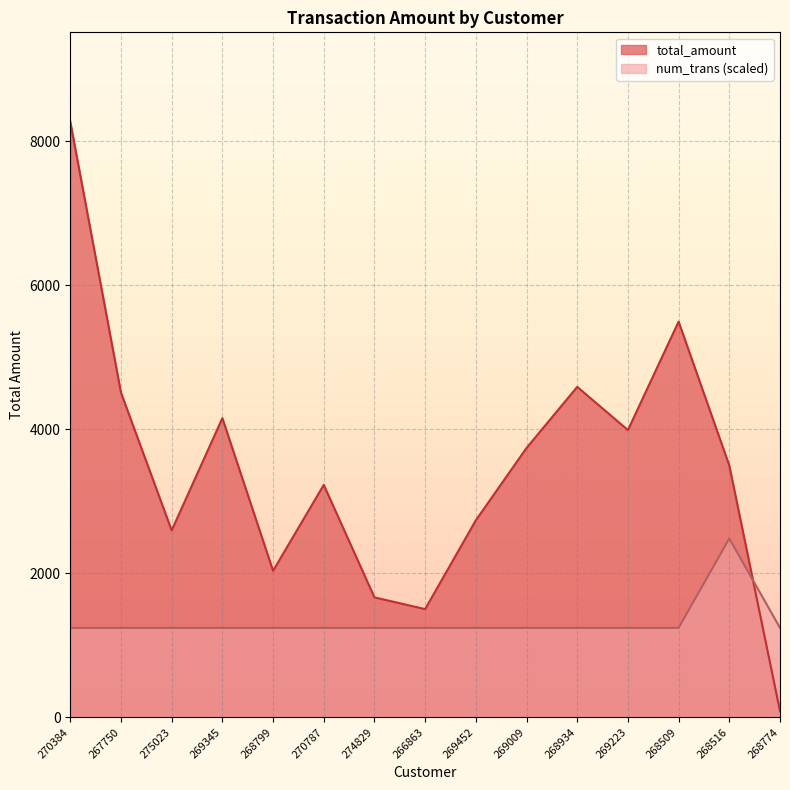

At how many categories does at least one series exceed 6045?

1